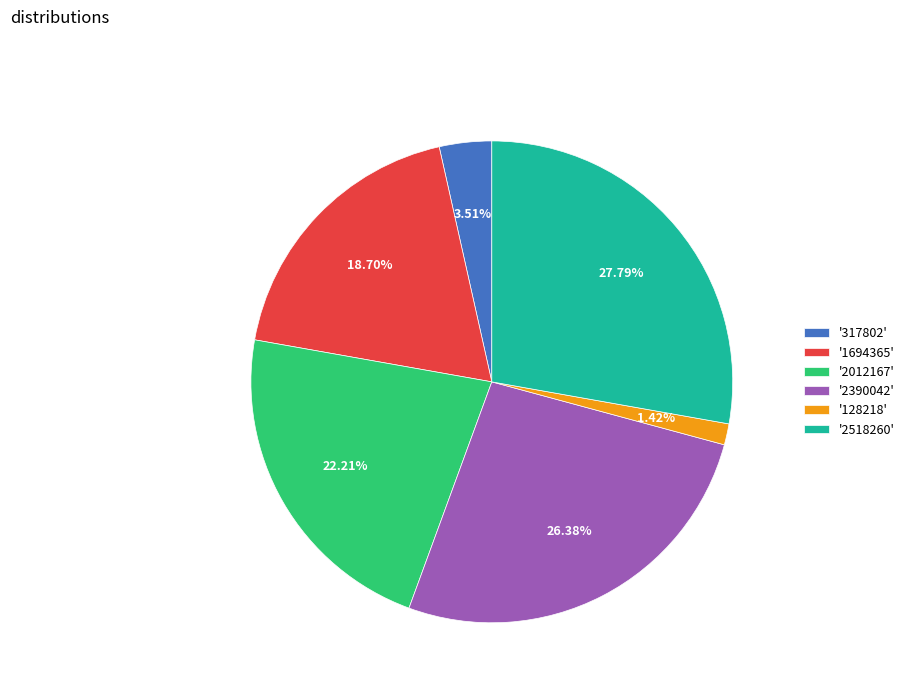

Between '128218' and '317802', which is larger?

'317802'